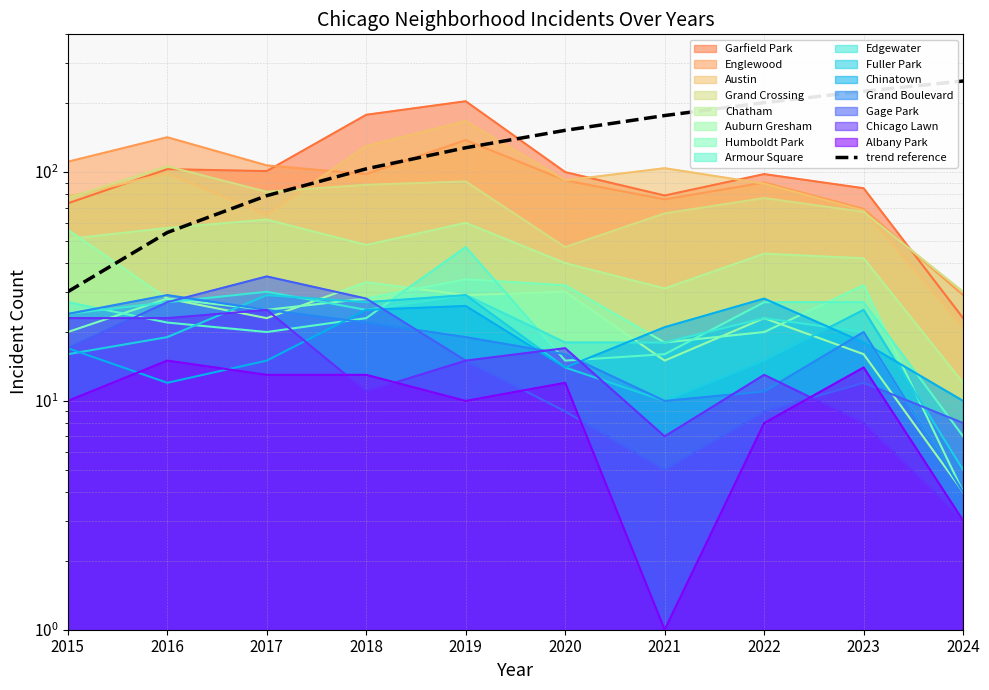

What is the difference between the second highest and minimum values?

195.6